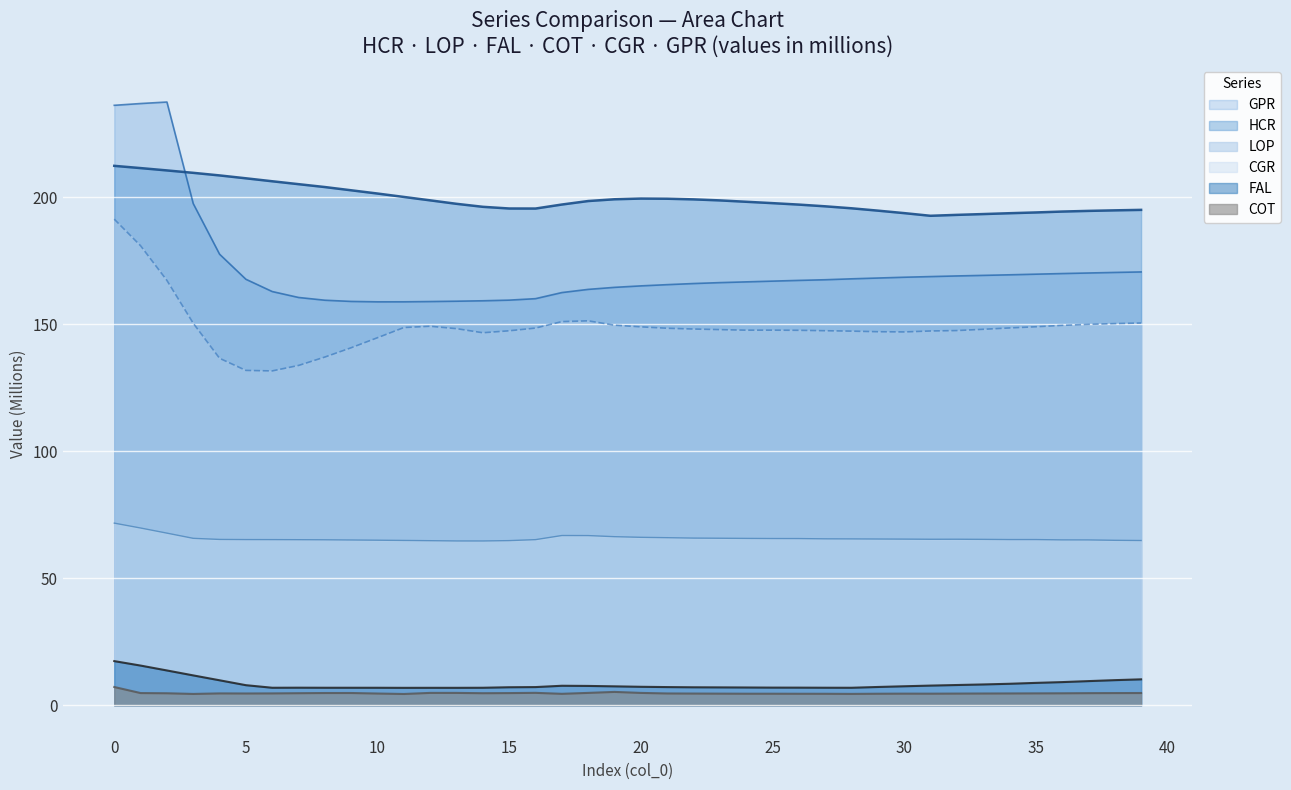

Which series has the largest range (max minus min)?

GPR